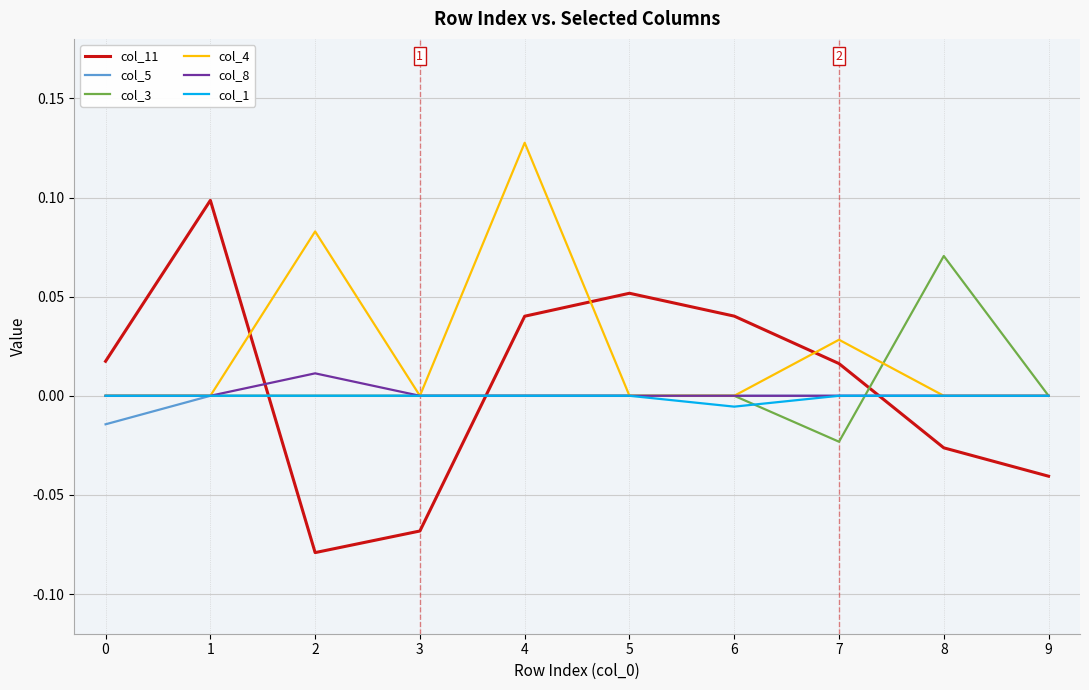

True or false: col_11 and col_5 intersect in this chart.

True